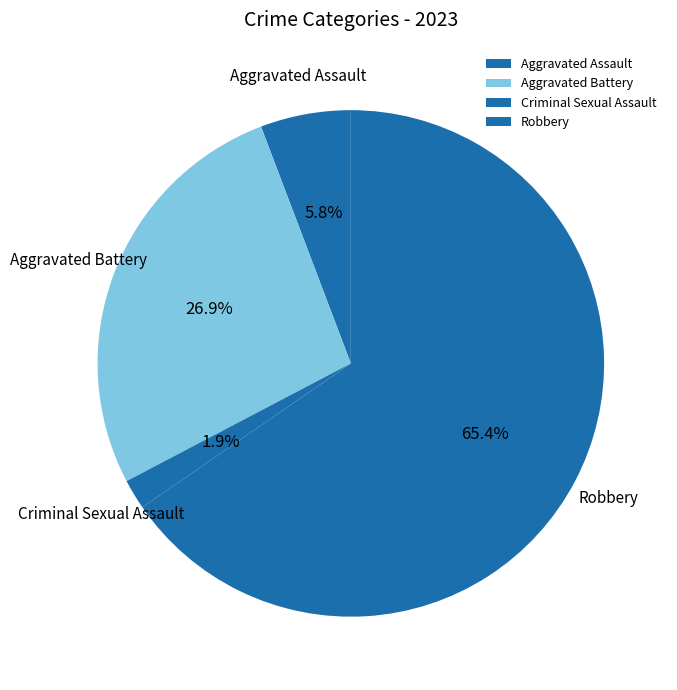

Rank the categories by value from lowest to highest.

Criminal Sexual Assault, Aggravated Assault, Aggravated Battery, Robbery